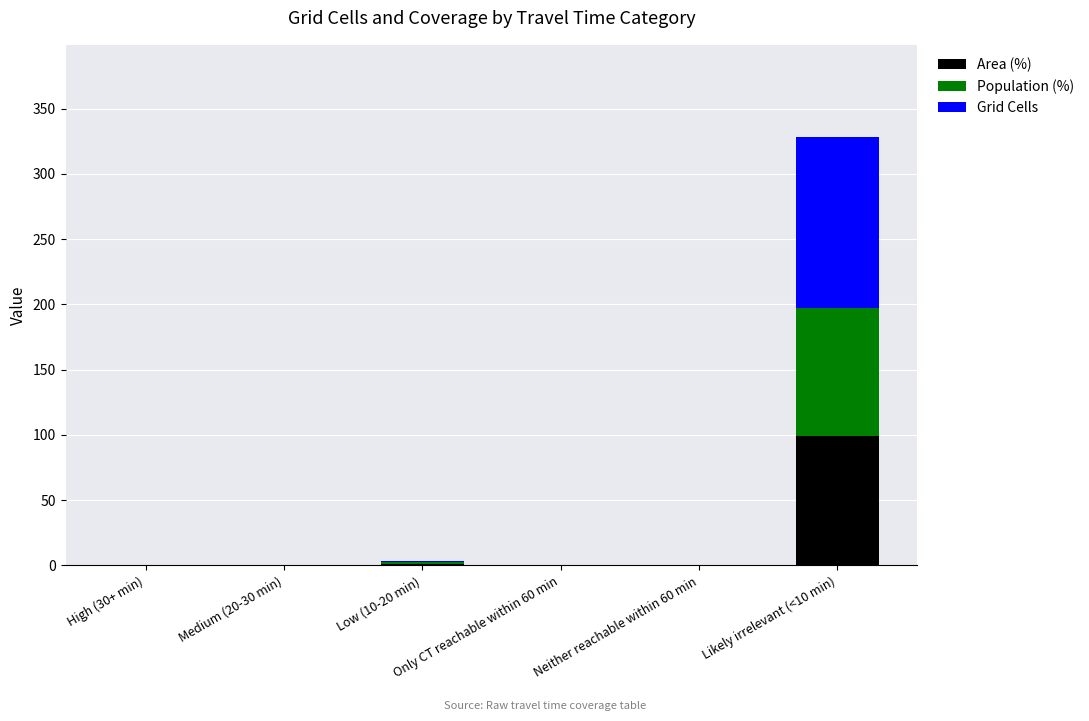

What are all the series names shown in the legend?

Area (%), Population (%), Grid Cells